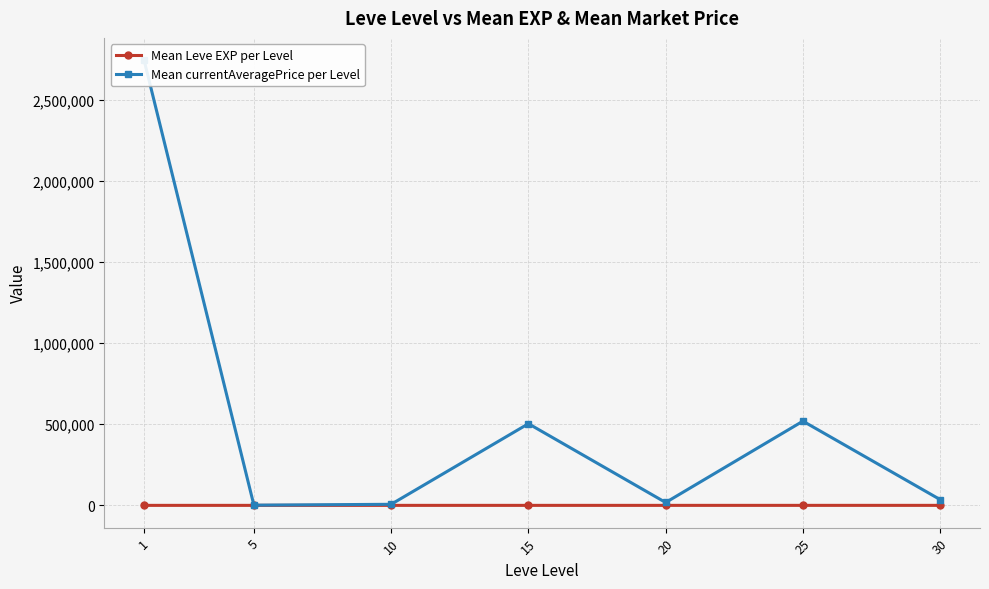

What is the total value across all series at 15?

503126.7